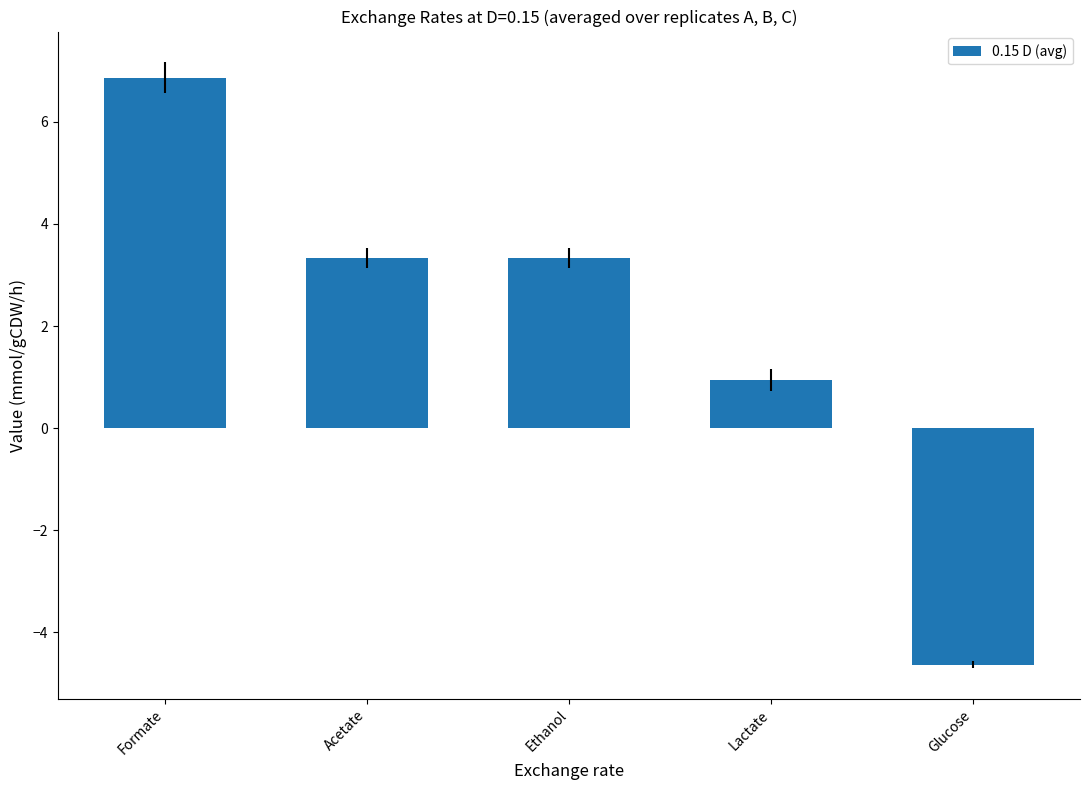

What is the change in value from Acetate to Lactate?

-2.4